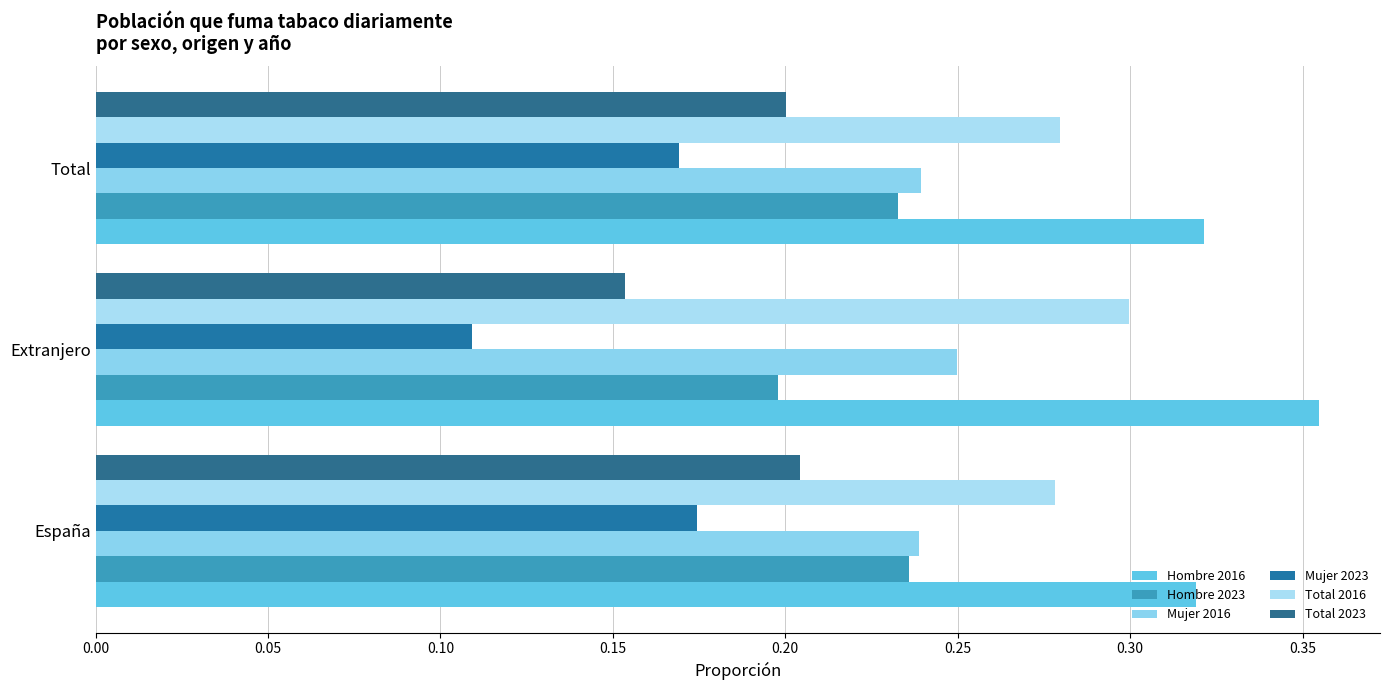

How many data points does each series have?

3